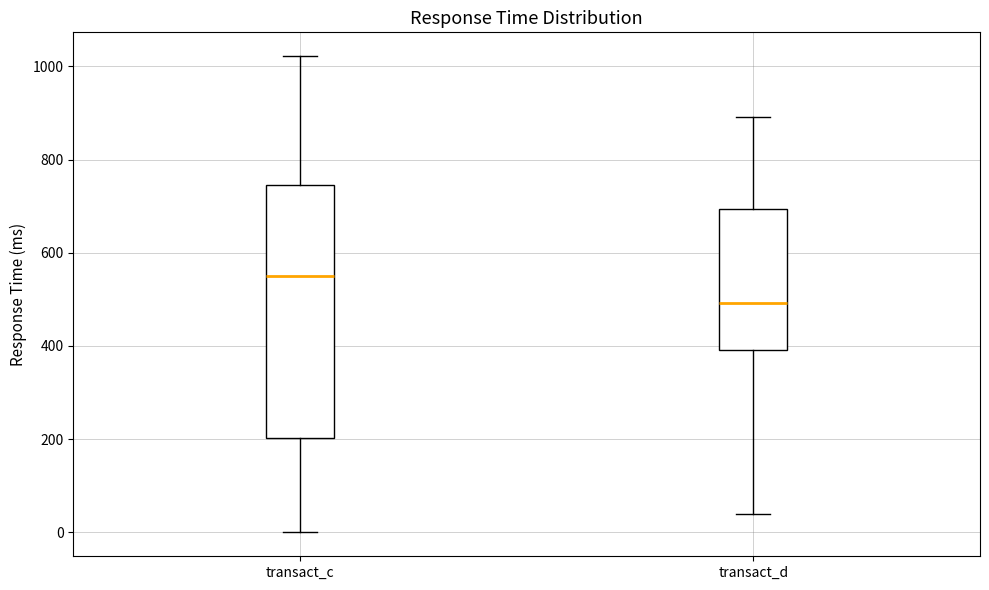

Comparing the boxes themselves (not the whiskers), which one is the tallest?

transact_c